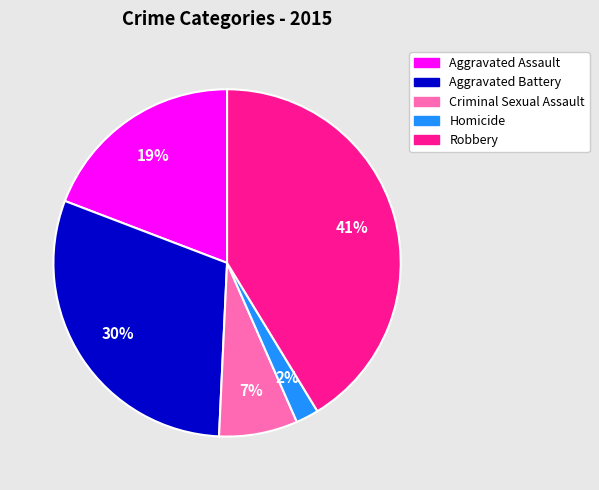

Is there any slice that represents more than half of the pie?

No